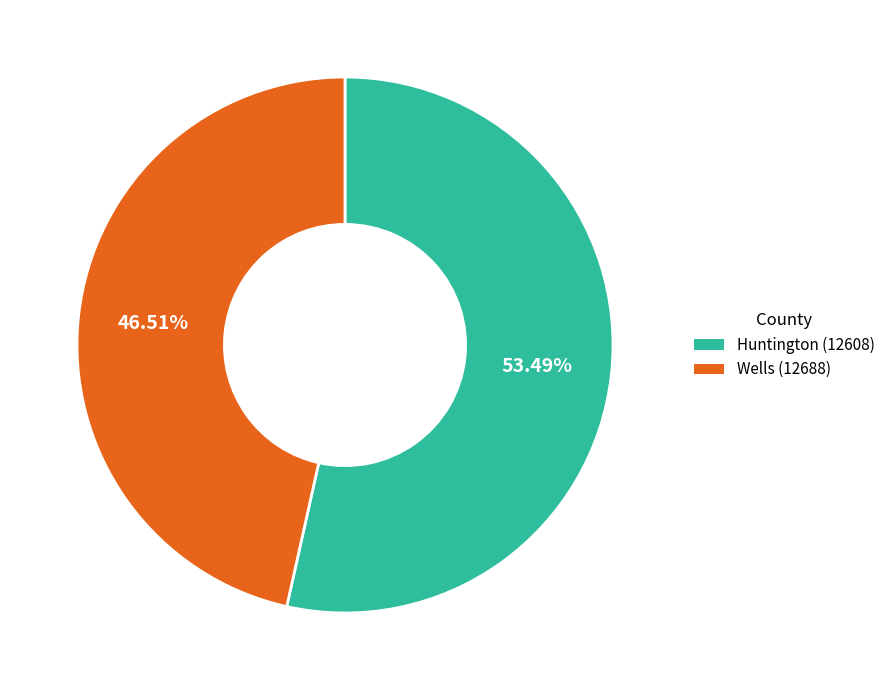

Which slice represents more than half of the pie?

Huntington (12608)